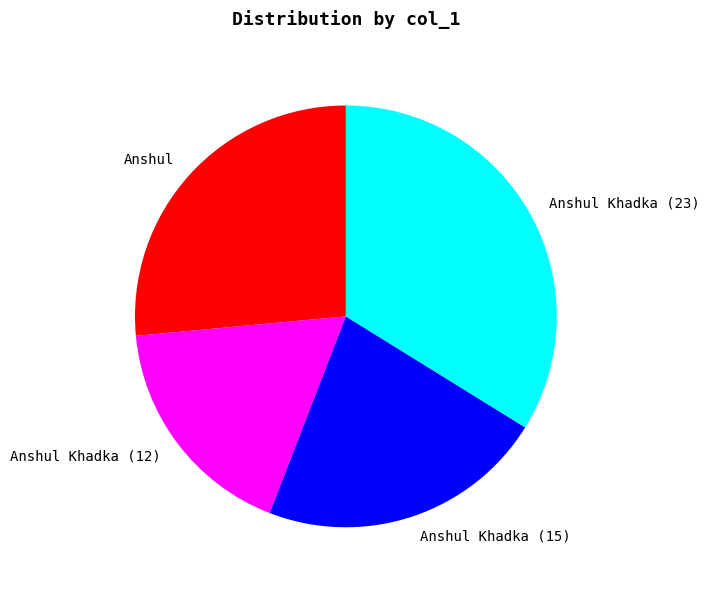

Which category has the biggest portion of the pie?

Anshul Khadka (23)